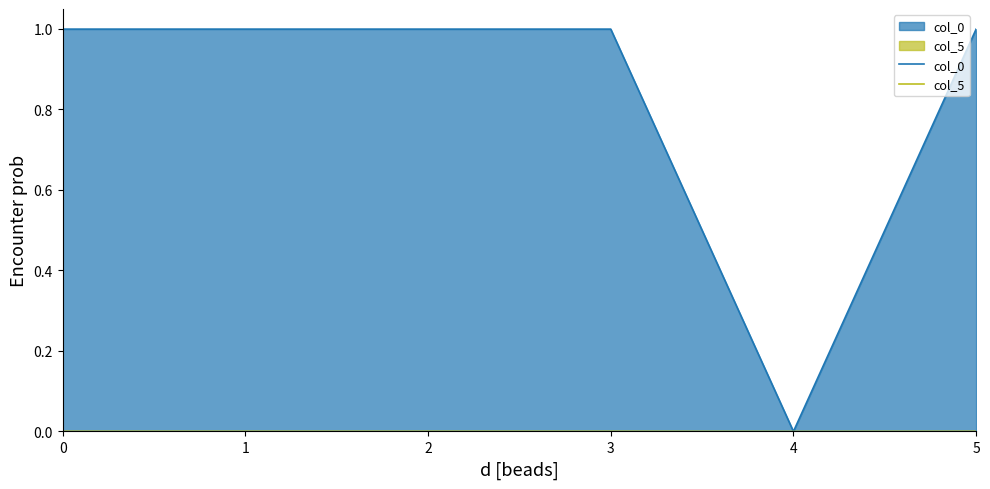

Which series has the largest total across all categories?

col_0